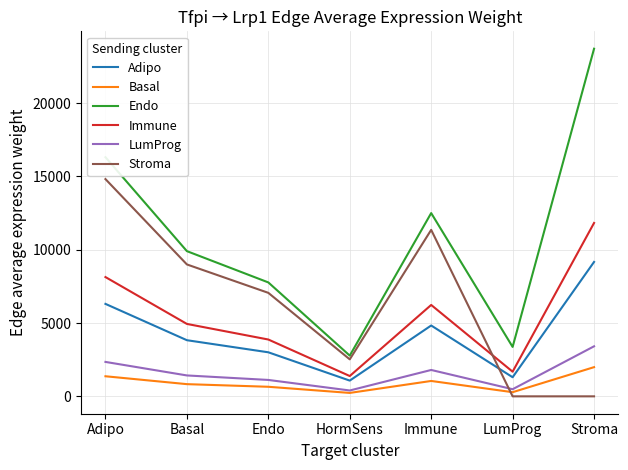

What are all the series names shown in the legend?

Adipo, Basal, Endo, Immune, LumProg, Stroma